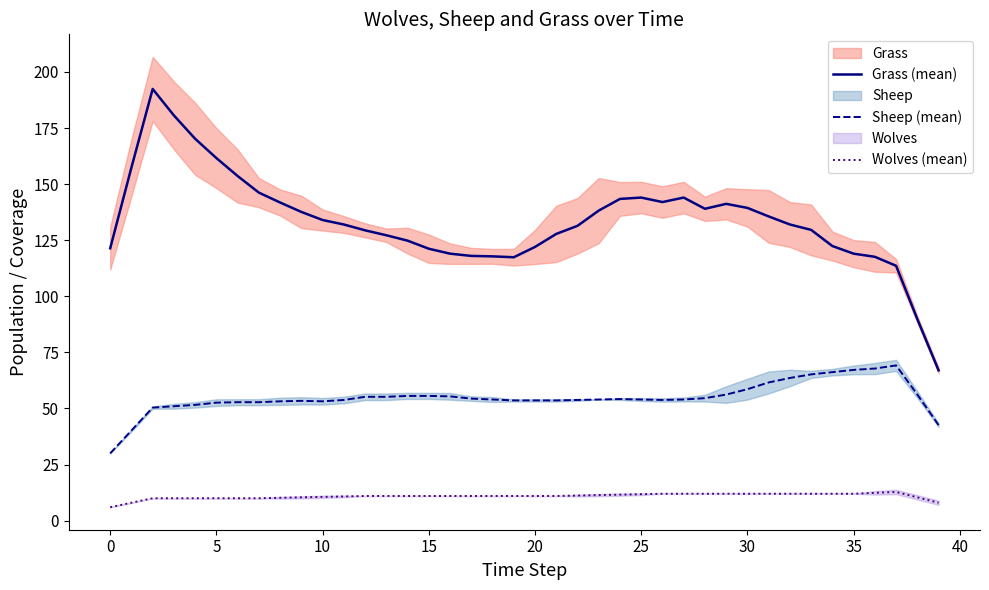

How many series are shown in this chart?

3